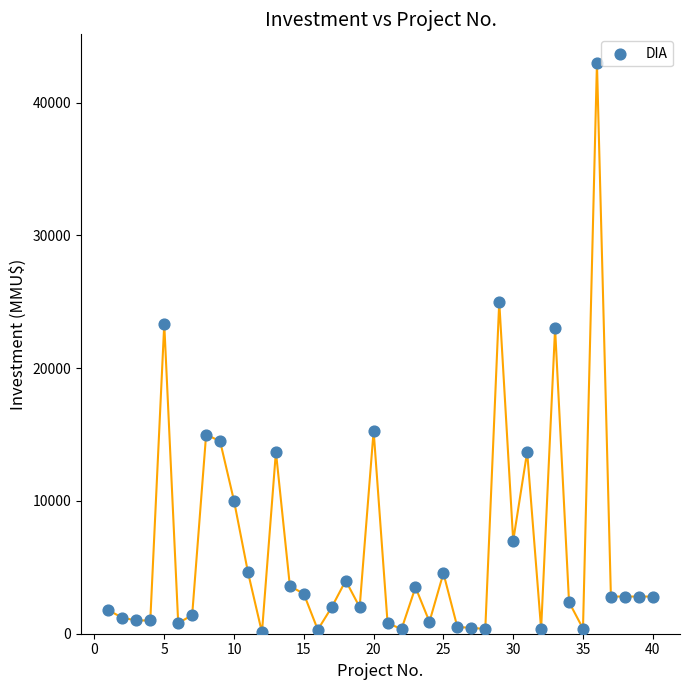

What is the range of Y values (max minus min)?

42900